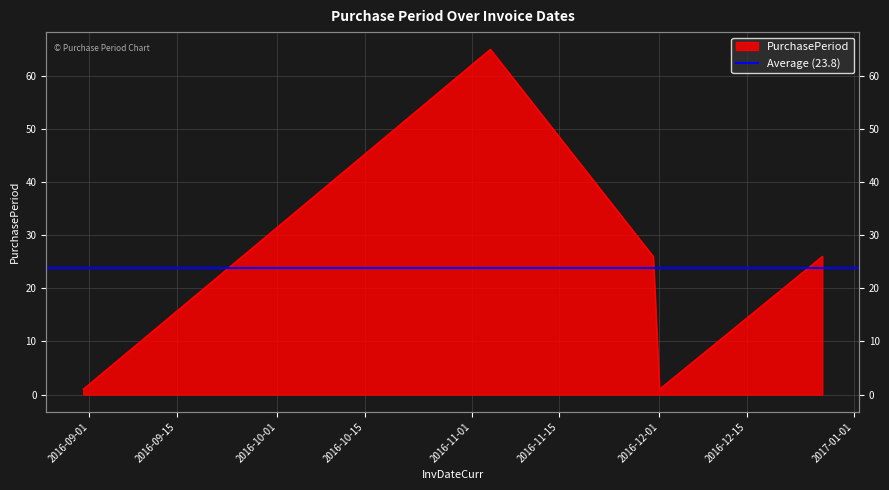

Count the number of data series in this chart.

1